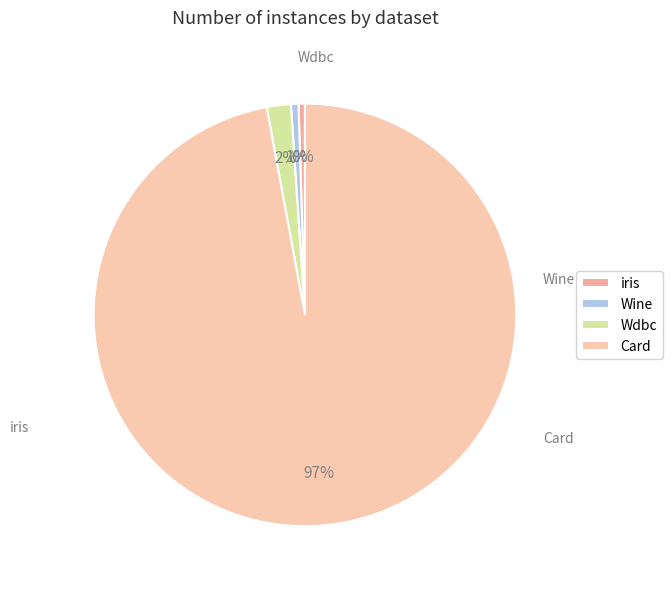

Is it true that Wine is 11% of the pie?

False